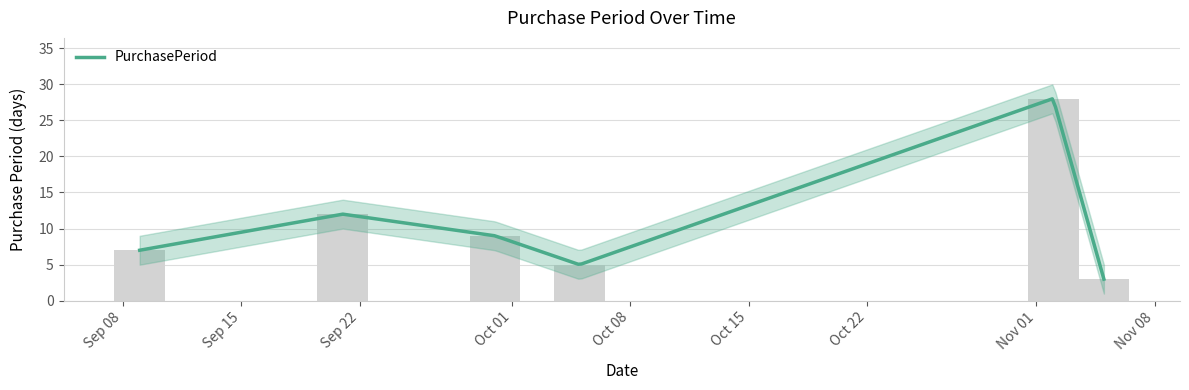

Reading left to right, transcribe all the data shown in this chart.

7	12	9	5	28	3